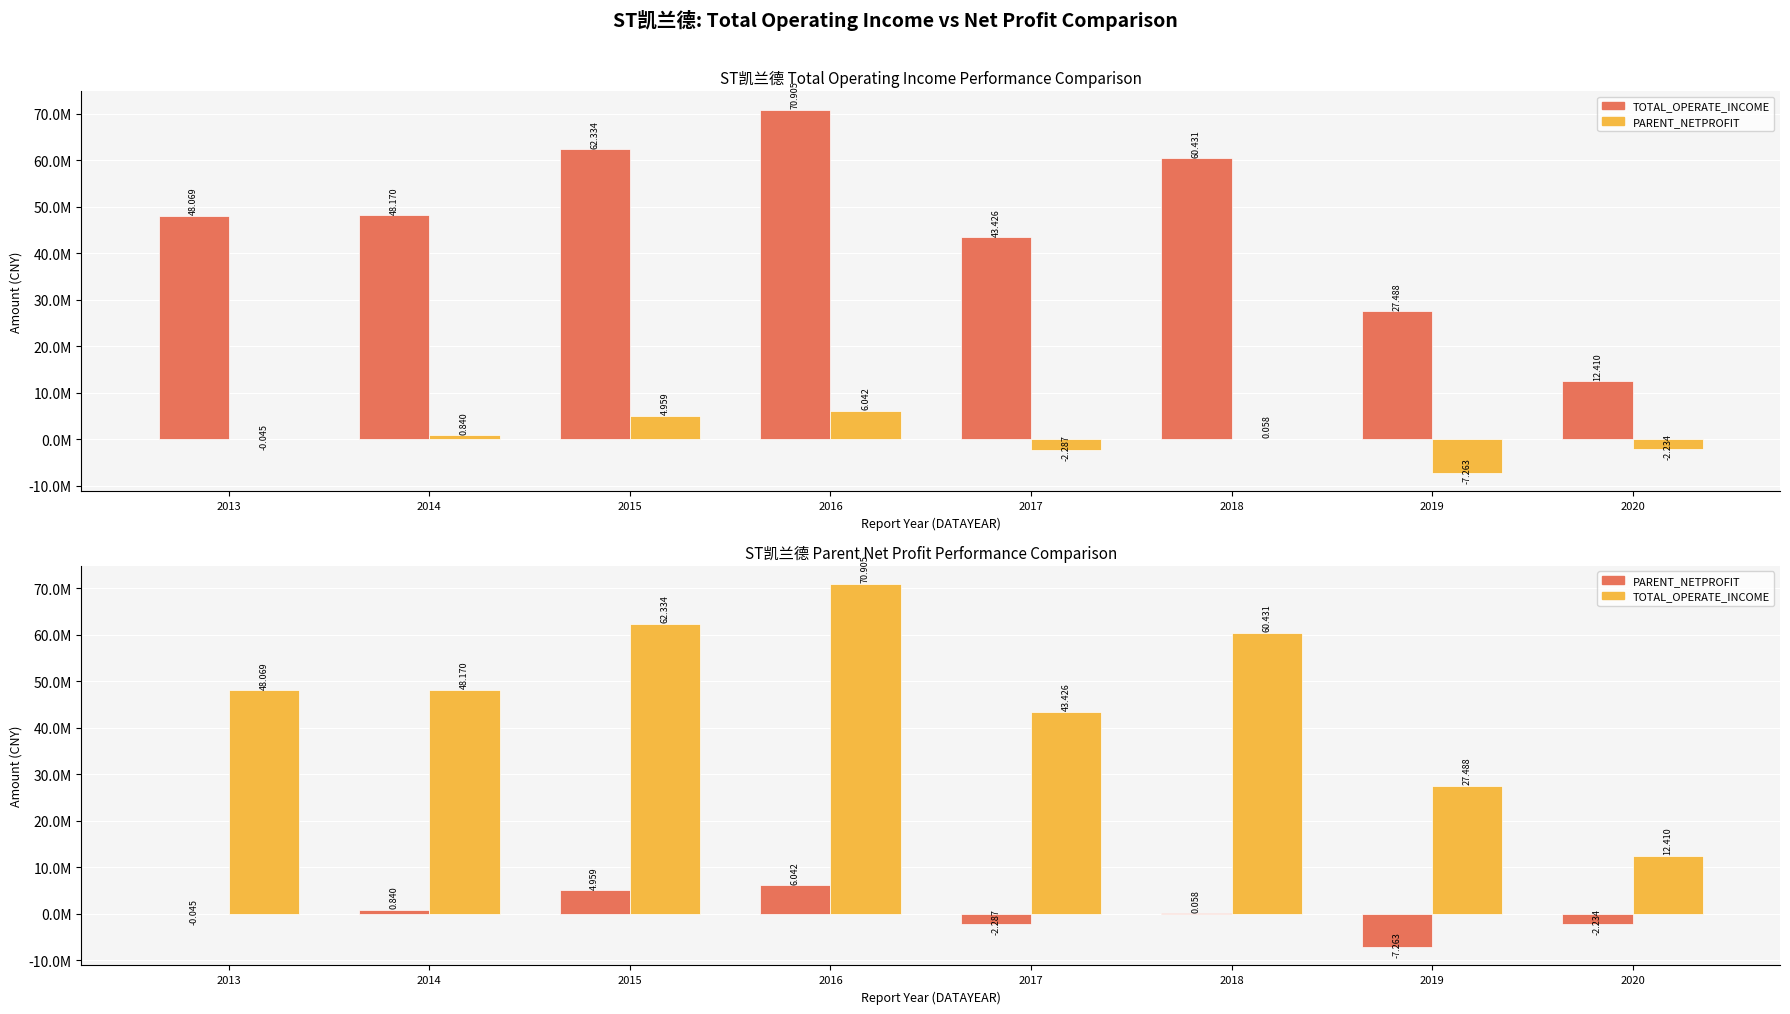

Which has a higher value, 2019 or 2018?

2018